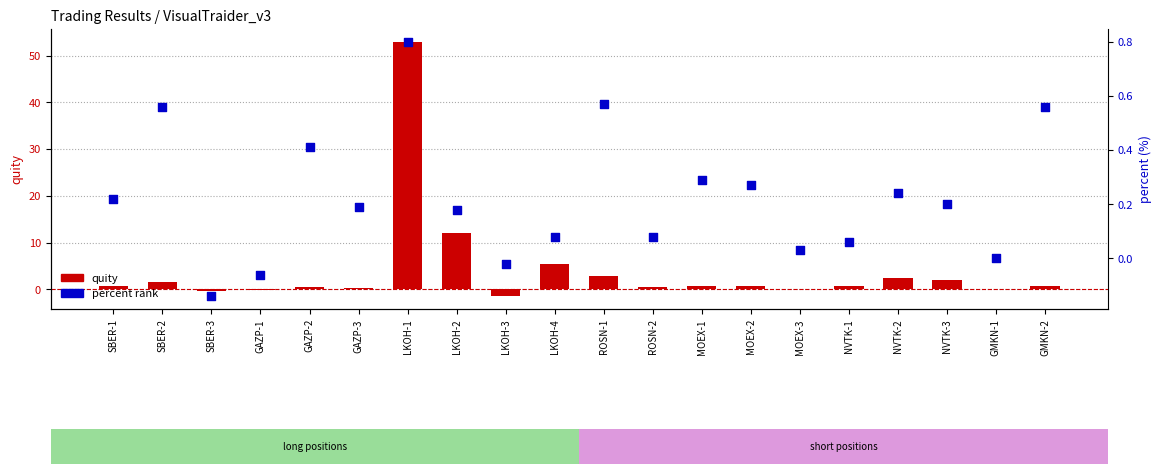

Which series has the largest total across all categories?

quity